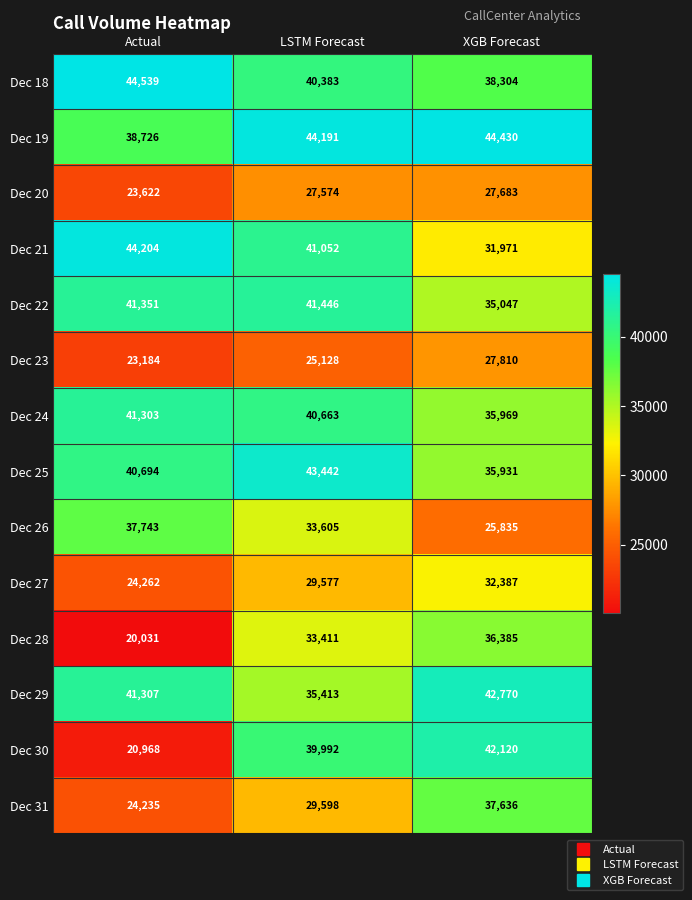

What is the difference between the maximum and second lowest values in the Dec 31 series?

8038